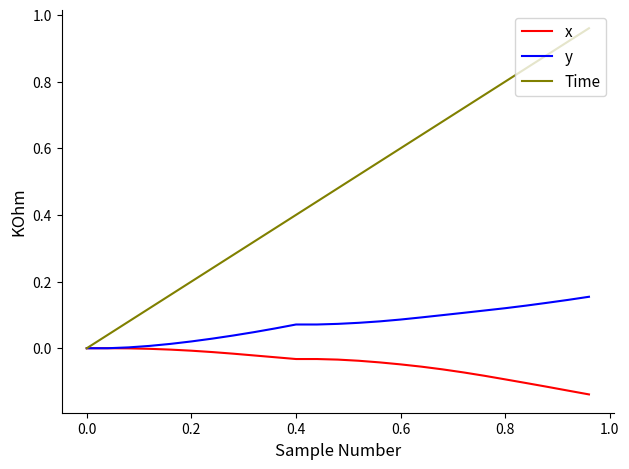

List the series in order of their overall mean, highest first.

Time, y, x